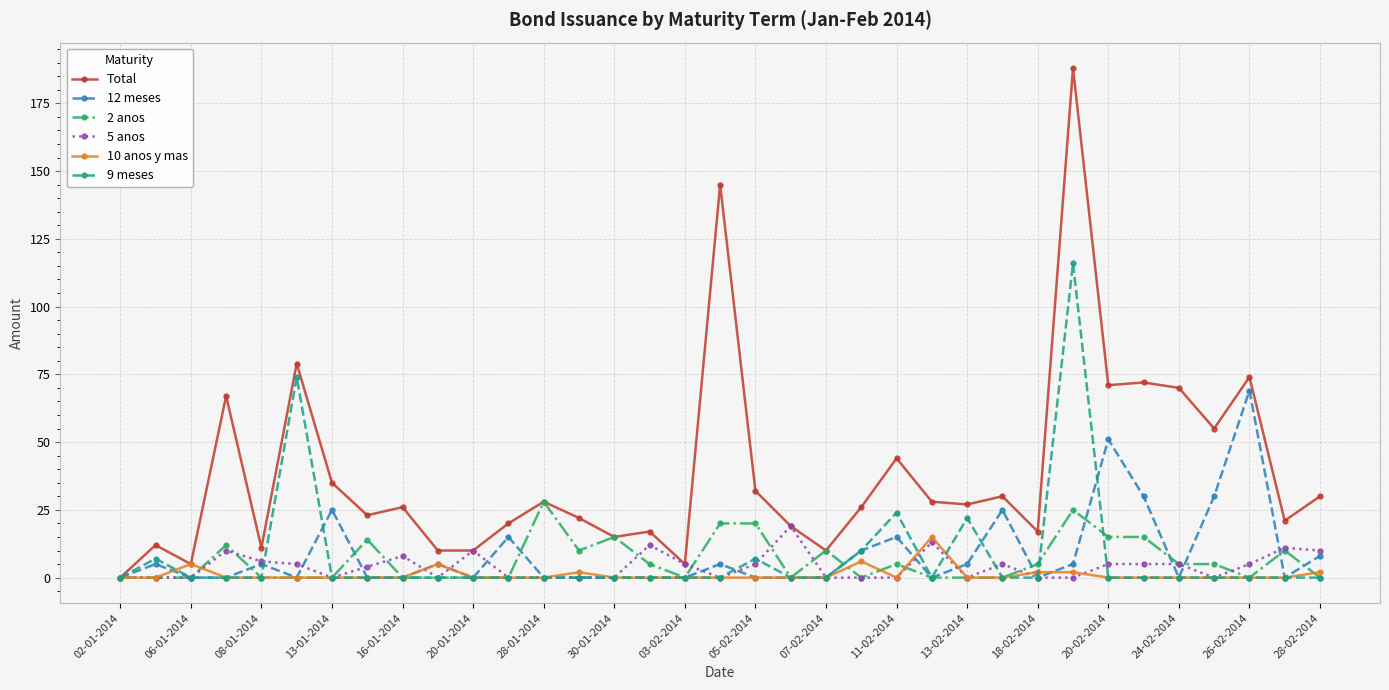

True or false: 10 anos y mas has more than 1 points higher than both neighbors.

True